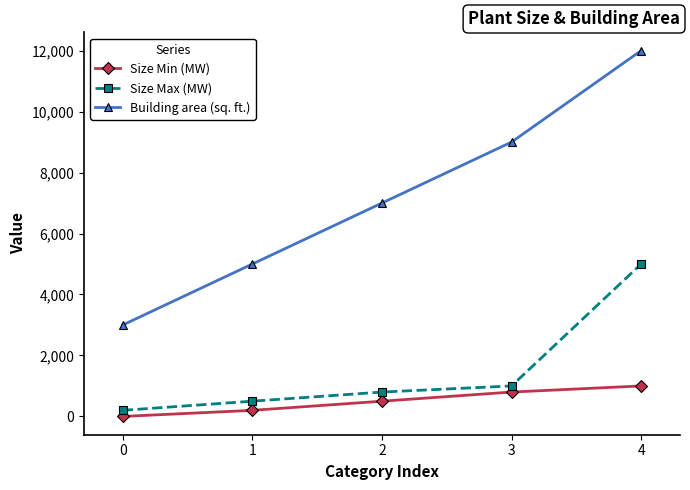

At which category does the chart reach its peak across all series?

4